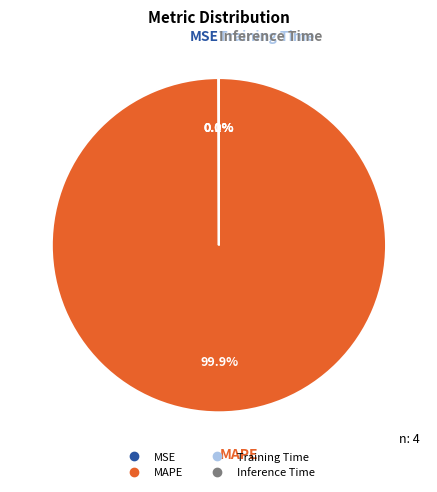

Does MAPE account for over 50% of the chart?

Yes